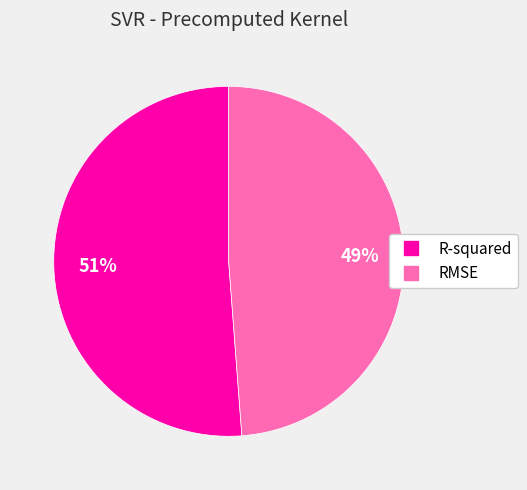

Which has a higher value, RMSE or R-squared?

R-squared